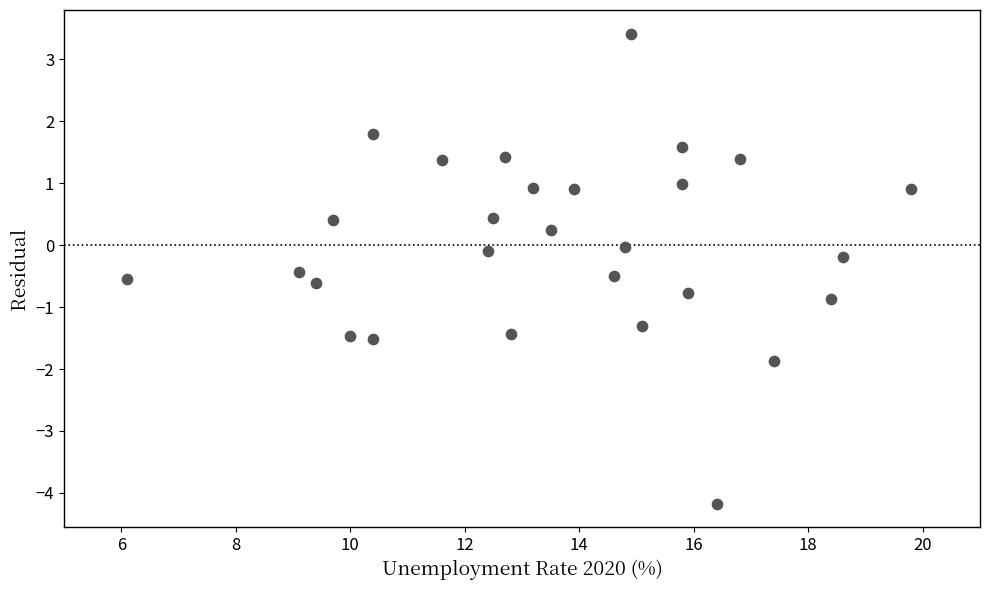

What is the range of Y values (max minus min)?

7.6